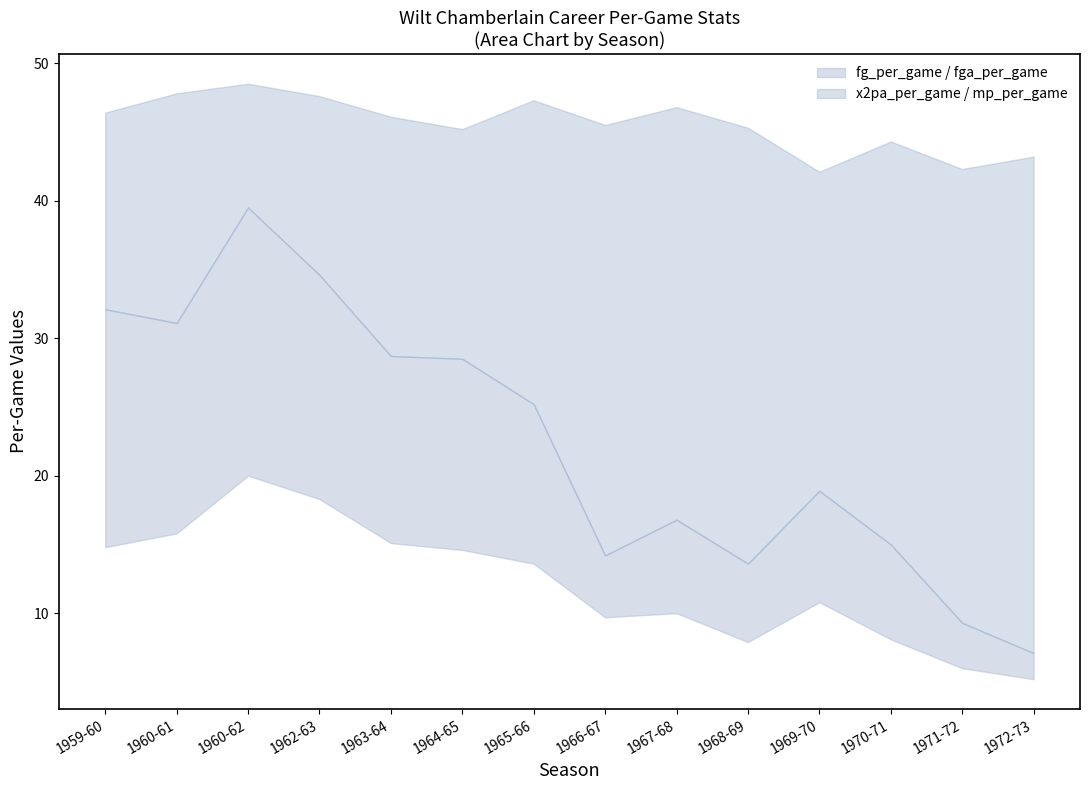

Reading left to right, transcribe all the data shown in this chart.

mp_per_game: 46.4	47.8	48.5	47.6	46.1	45.2	47.3	45.5	46.8	45.3	42.1	44.3	42.3	43.2
fg_per_game: 14.8	15.8	20.0	18.3	15.1	14.6	13.6	9.7	10.0	7.9	10.8	8.1	6.0	5.2
fga_per_game: 32.1	31.1	39.5	34.6	28.7	28.5	25.2	14.2	16.8	13.6	18.9	15.0	9.3	7.1
x2p_per_game: 14.8	15.8	20.0	18.3	15.1	14.6	13.6	9.7	10.0	7.9	10.8	8.1	6.0	5.2
x2pa_per_game: 32.1	31.1	39.5	34.6	28.7	28.5	25.2	14.2	16.8	13.6	18.9	15.0	9.3	7.1